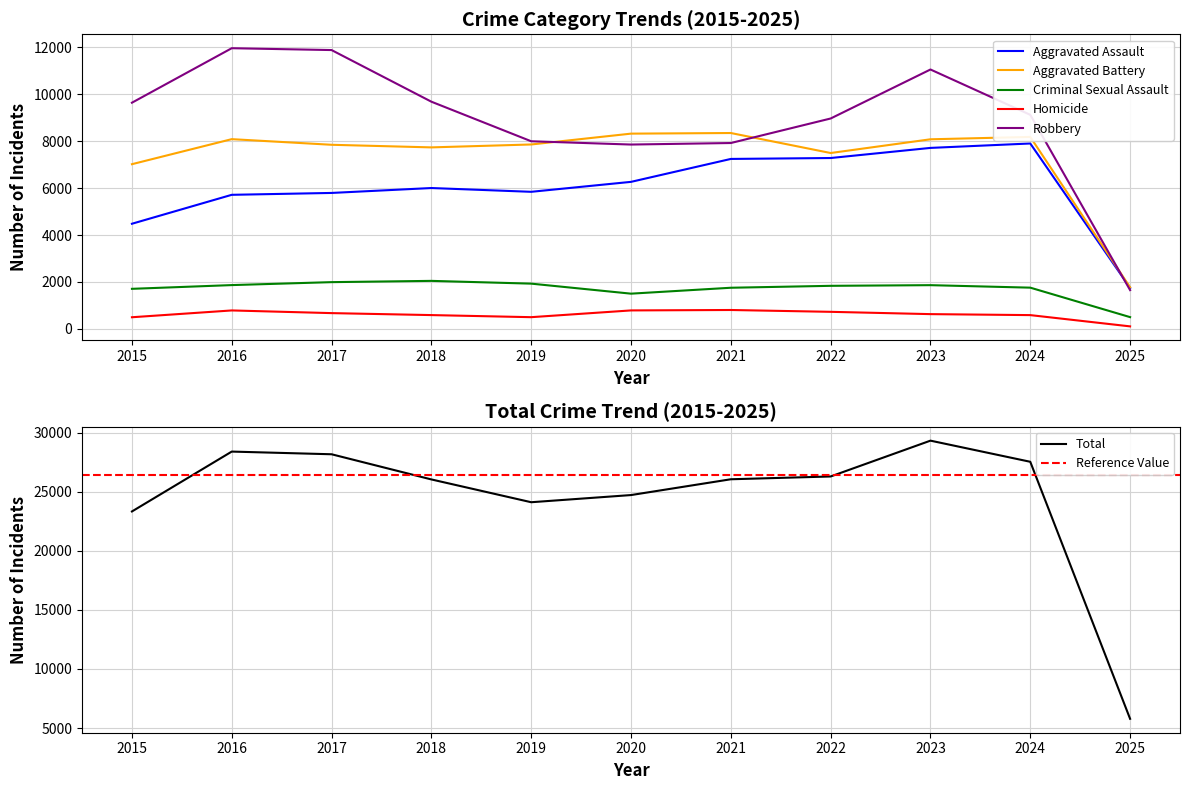

Which has a higher value, 2022 or 2016?

2022